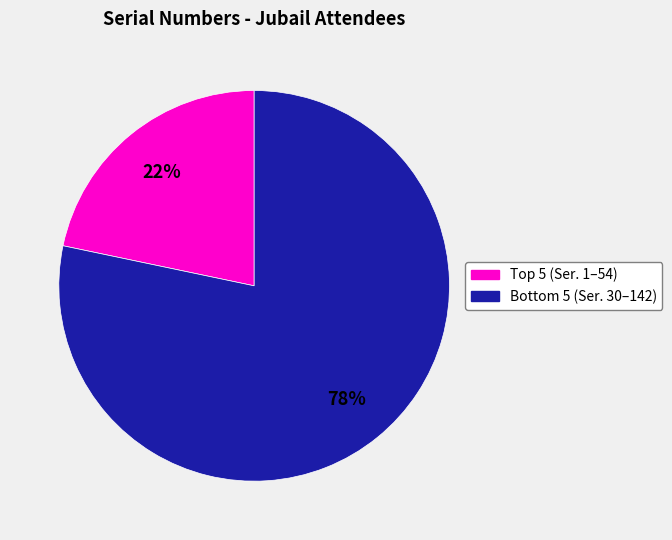

To the nearest percent, what is the average slice percentage?

50%